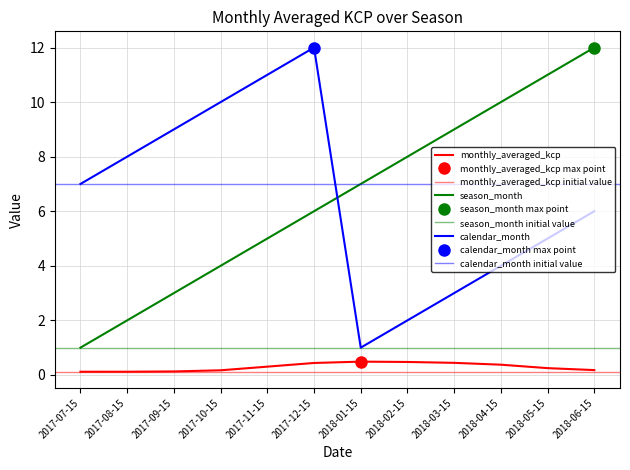

Which series has the largest range (max minus min)?

season_month